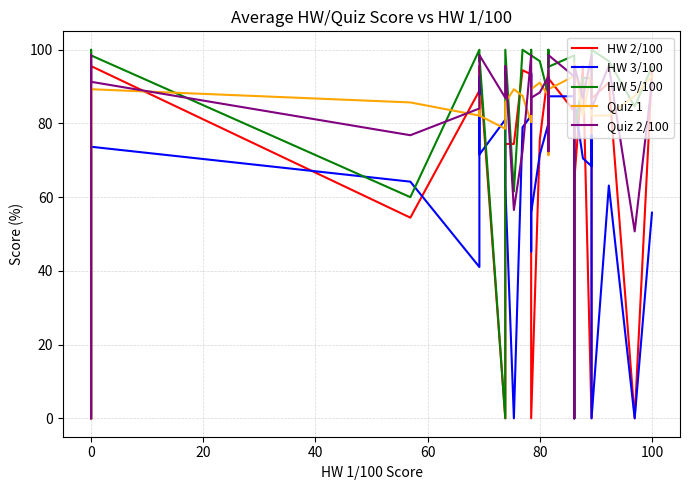

True or false: HW 5/100 has a value of 134.1 at 80.

False